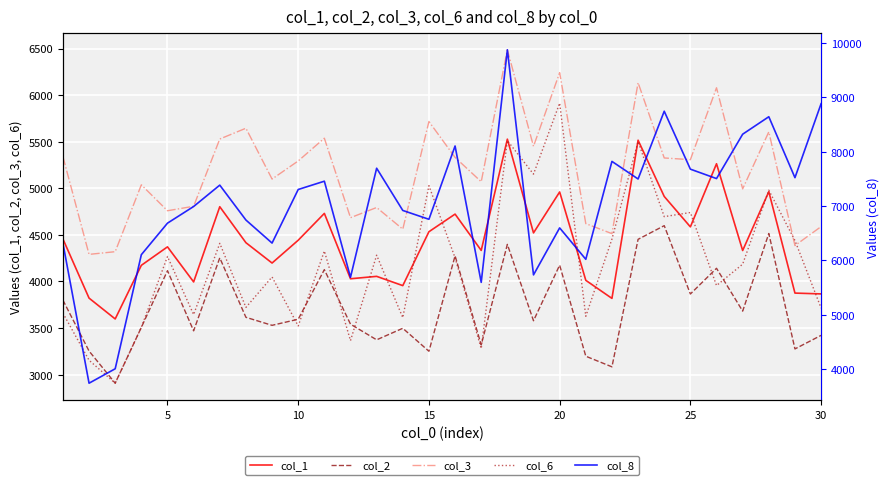

What is the minimum value for col_2?

2907.3